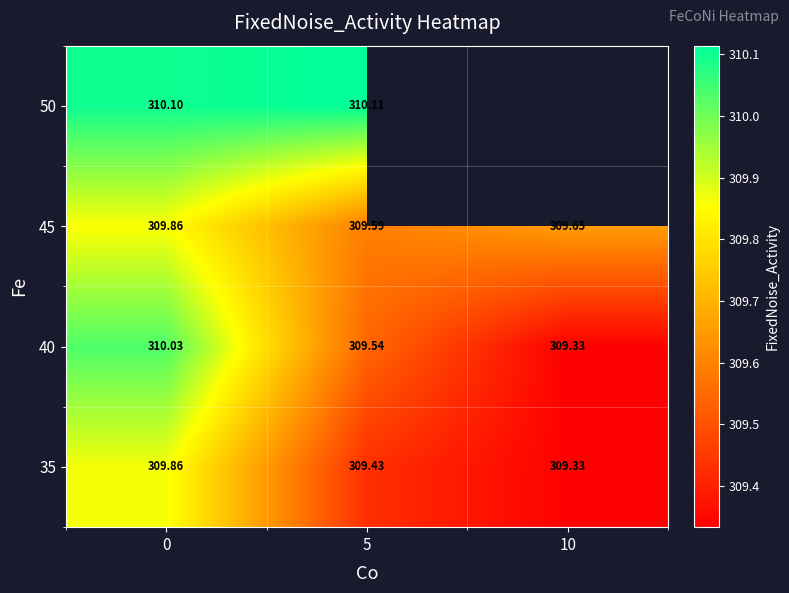

Is the value of 35 at 10 greater than the value of 45 at 10?

No